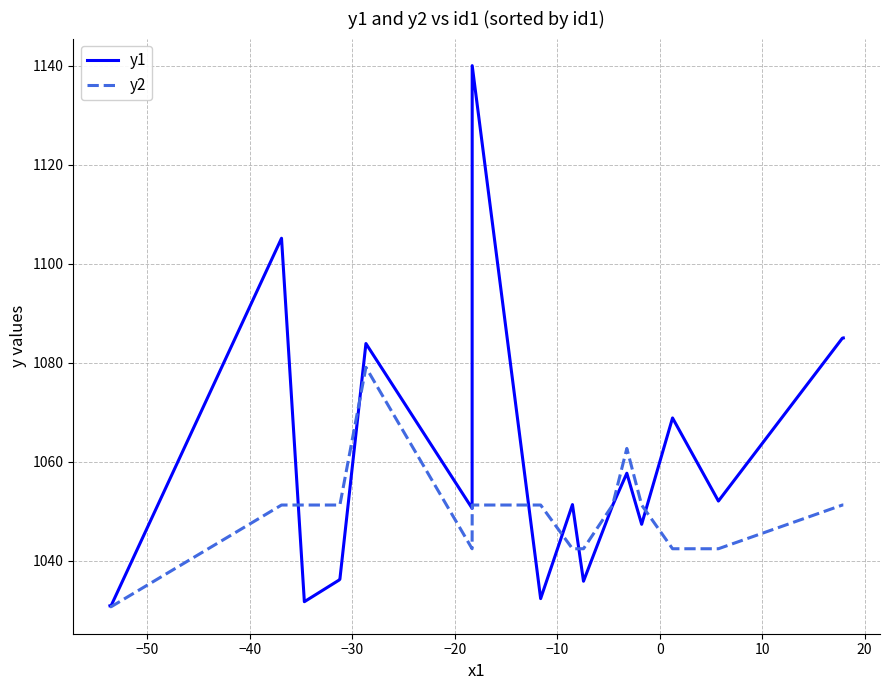

What is the label of the 11th point from the left?

10